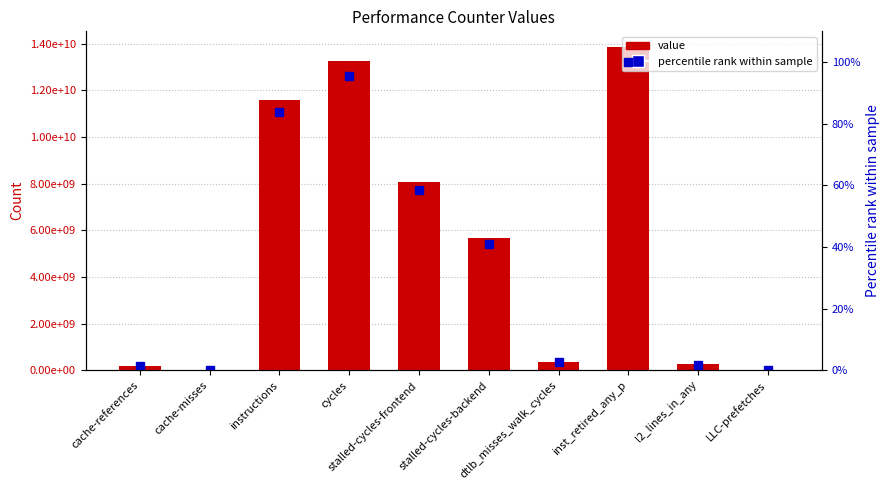

Which series changed the most between instructions and stalled-cycles-frontend?

value